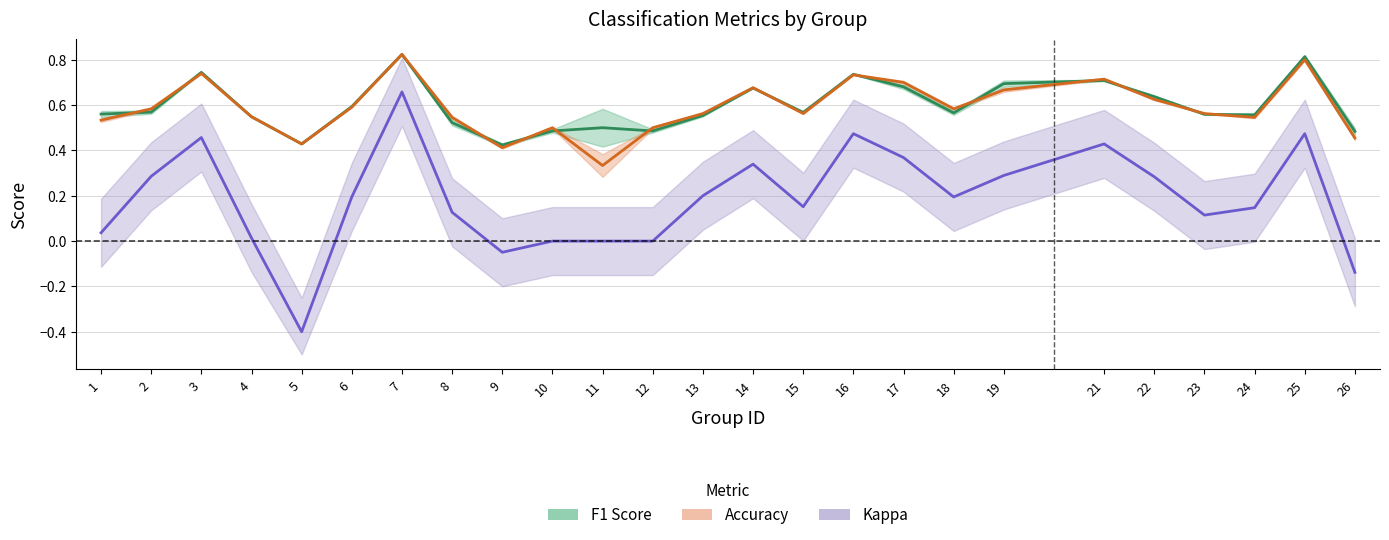

At 11, list the series in order from smallest to largest.

kappa, accuracy, f1